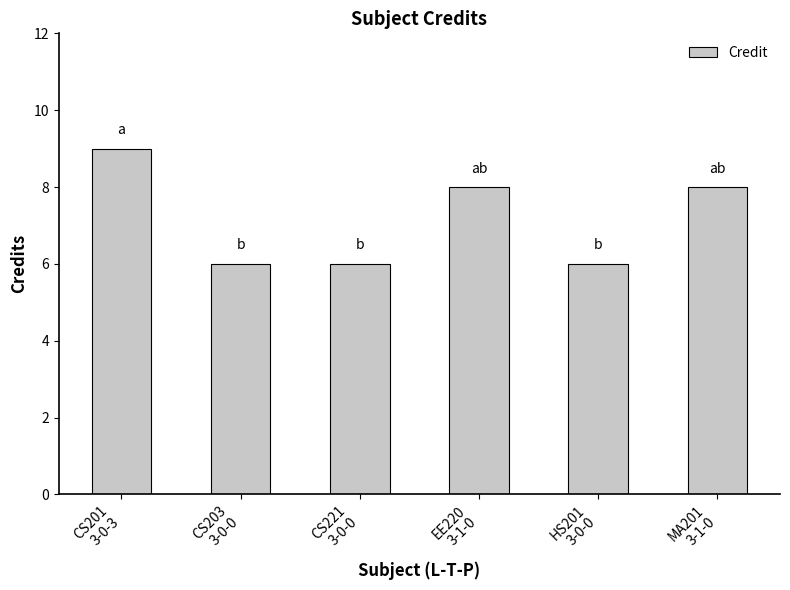

Are the bars grouped side by side (vs. stacked)?

No